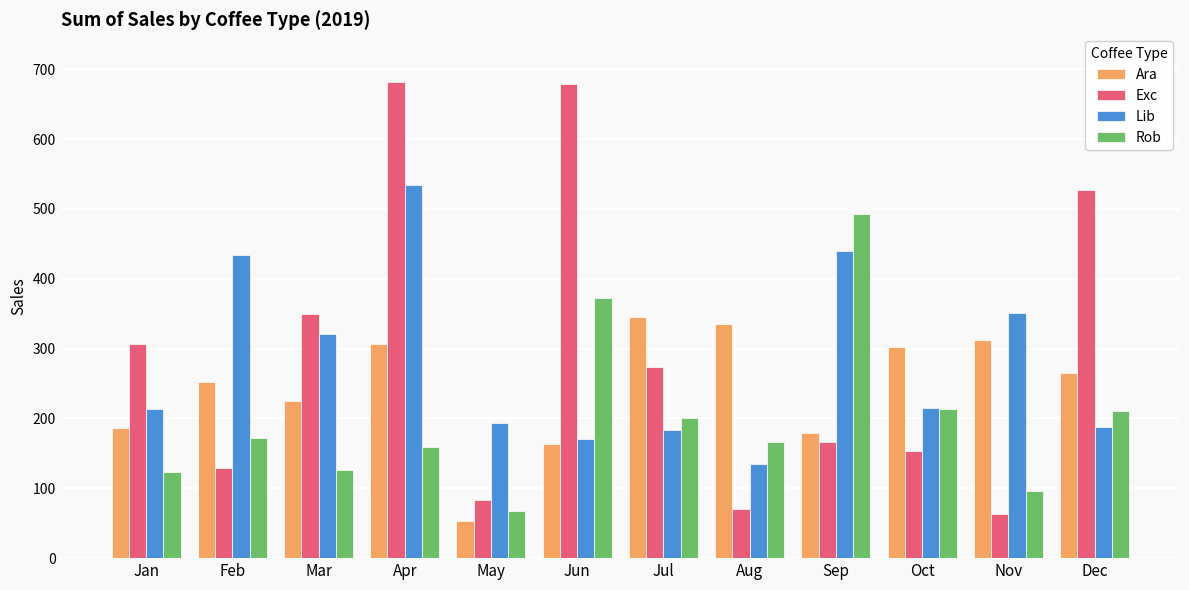

Is it true that Exc equals 484.9 at Mar?

False